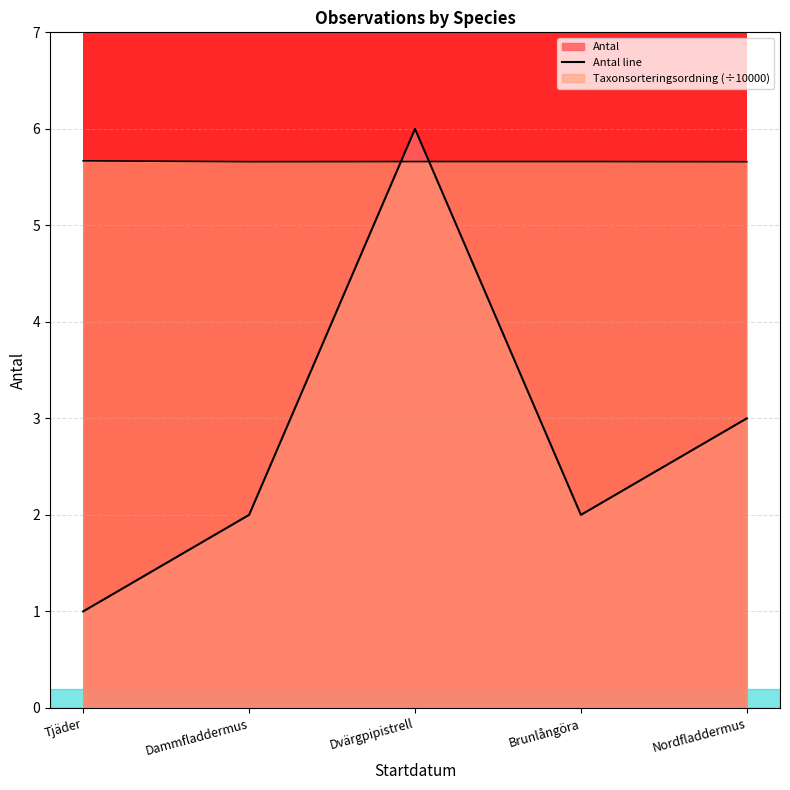

At which category does the chart reach its peak across all series?

Dvärgpipistrell